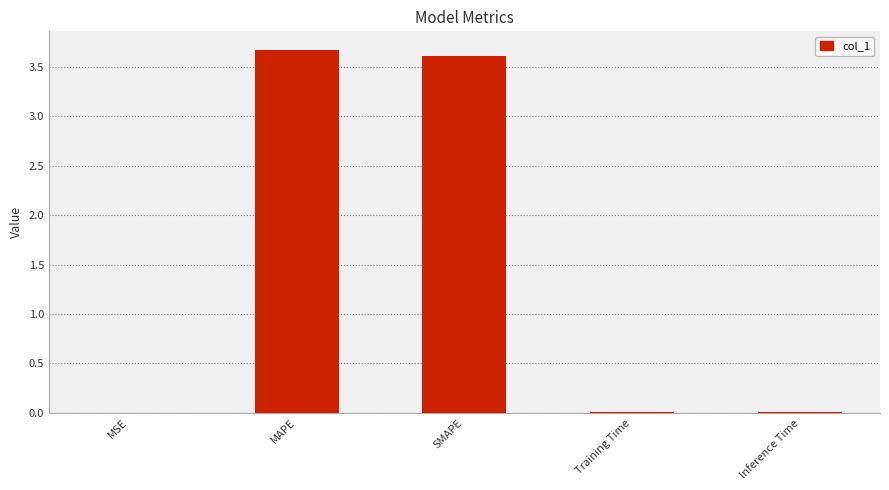

The value at Inference Time is 0.0. True or false?

True